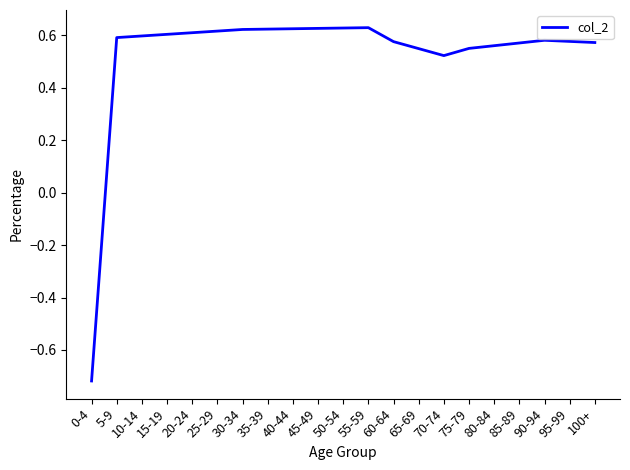

What position from the left is 80-84?

17